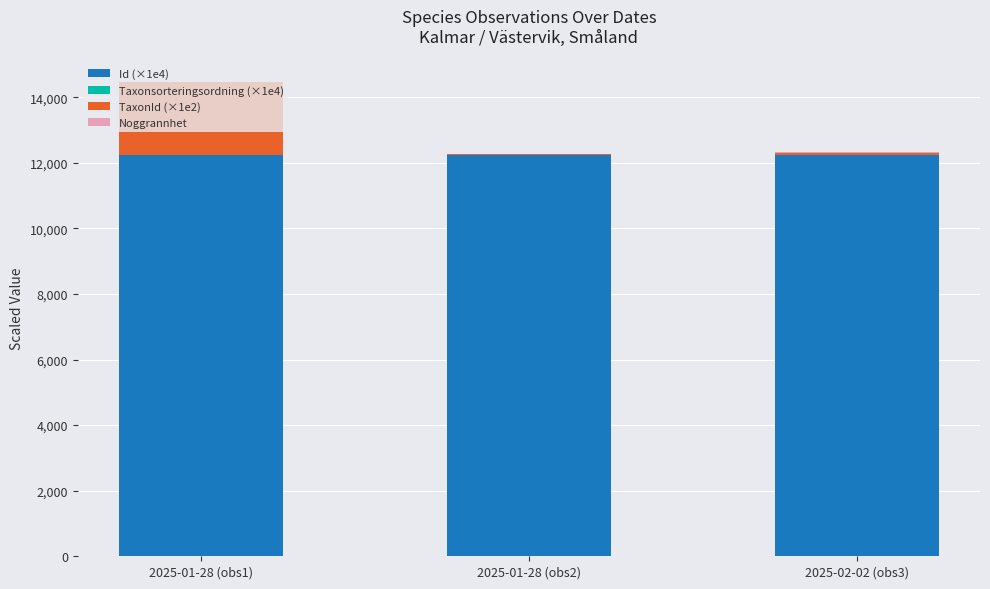

Are the bars grouped side by side (vs. stacked)?

No